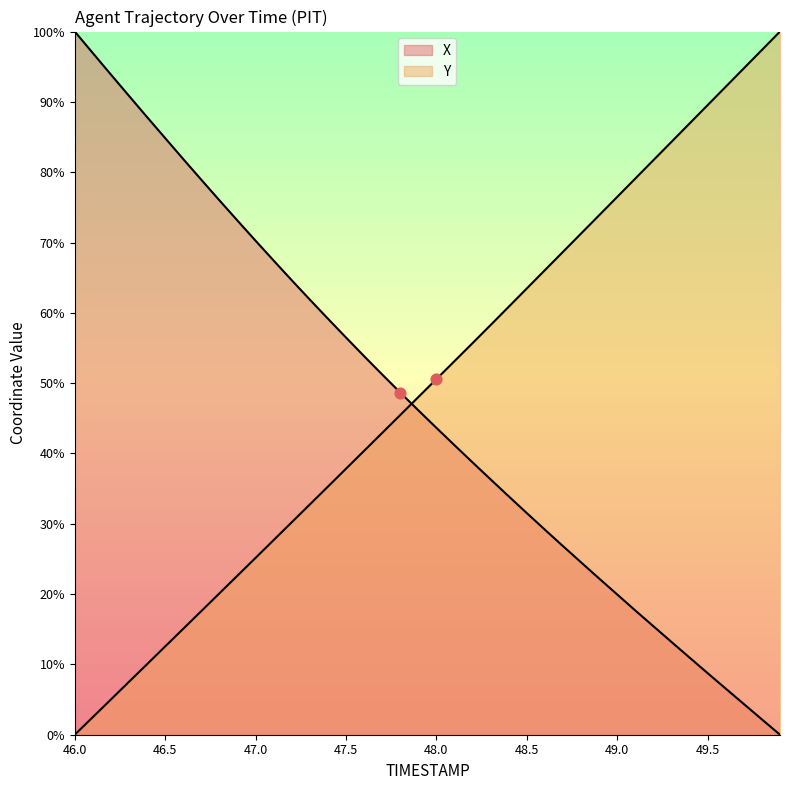

What are all the series names shown in the legend?

X, Y